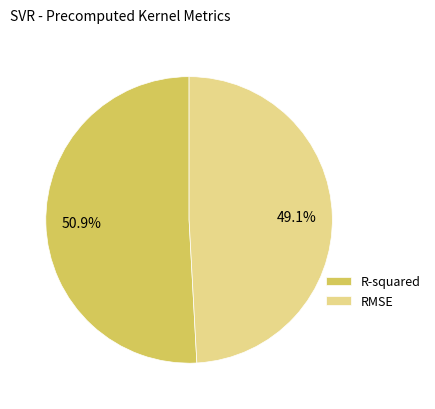

Do RMSE and R-squared together represent more than half of the pie?

Yes